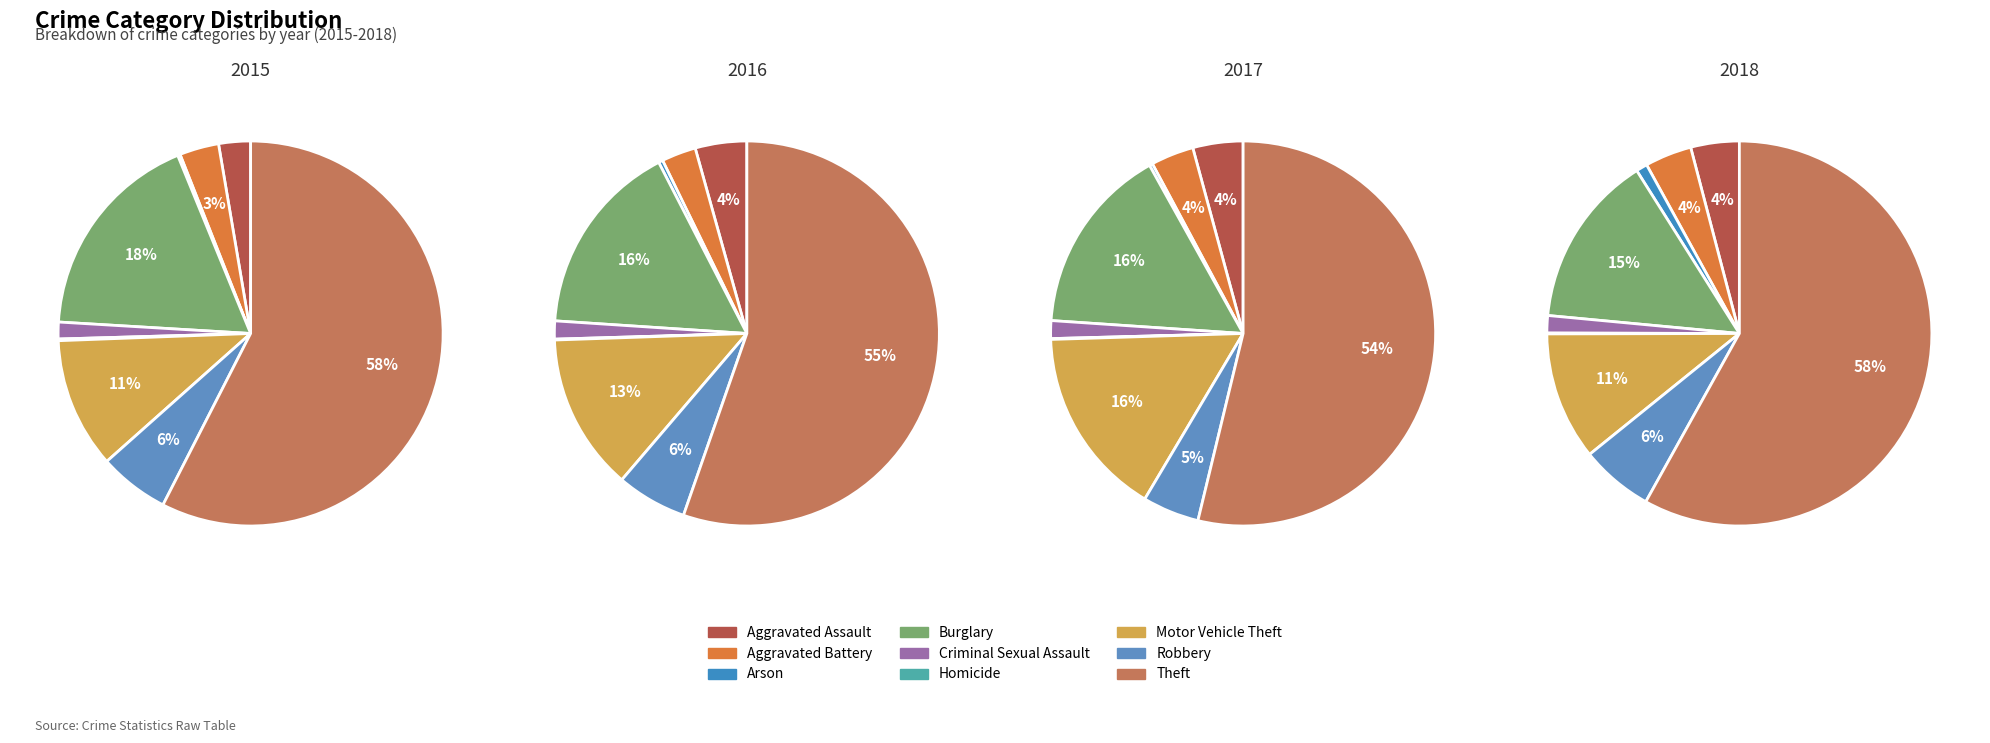

To the nearest percent, what is the difference between the Aggravated Assault and Motor Vehicle Theft slice percentages?

7%